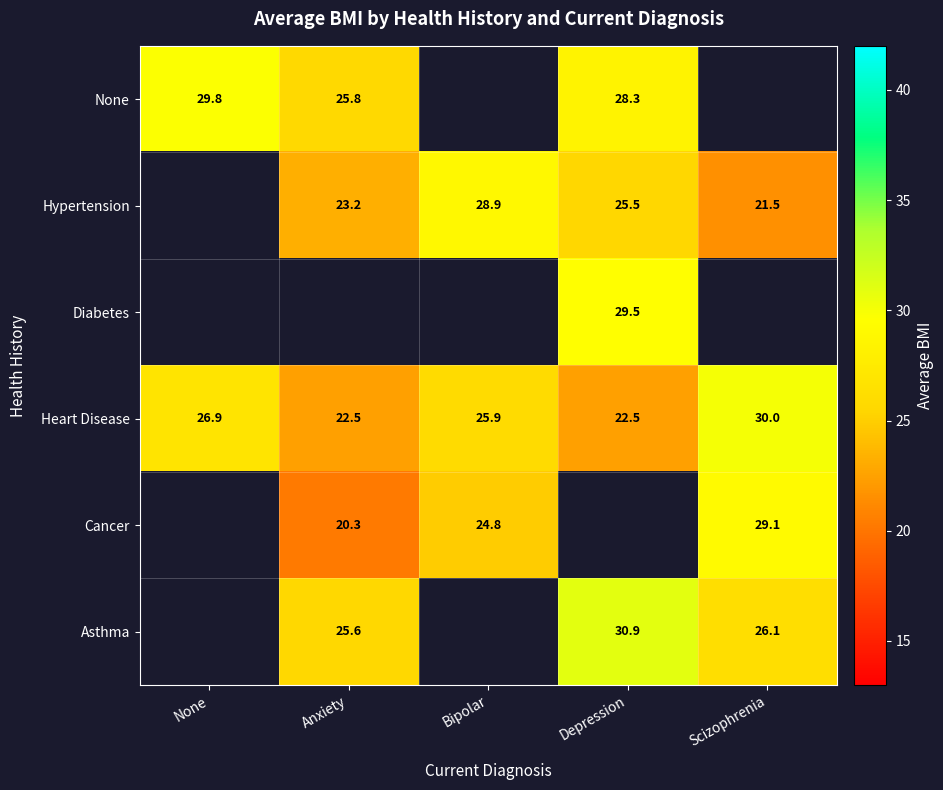

Is the value of Diabetes at Depression greater than the value of Asthma at Depression?

No